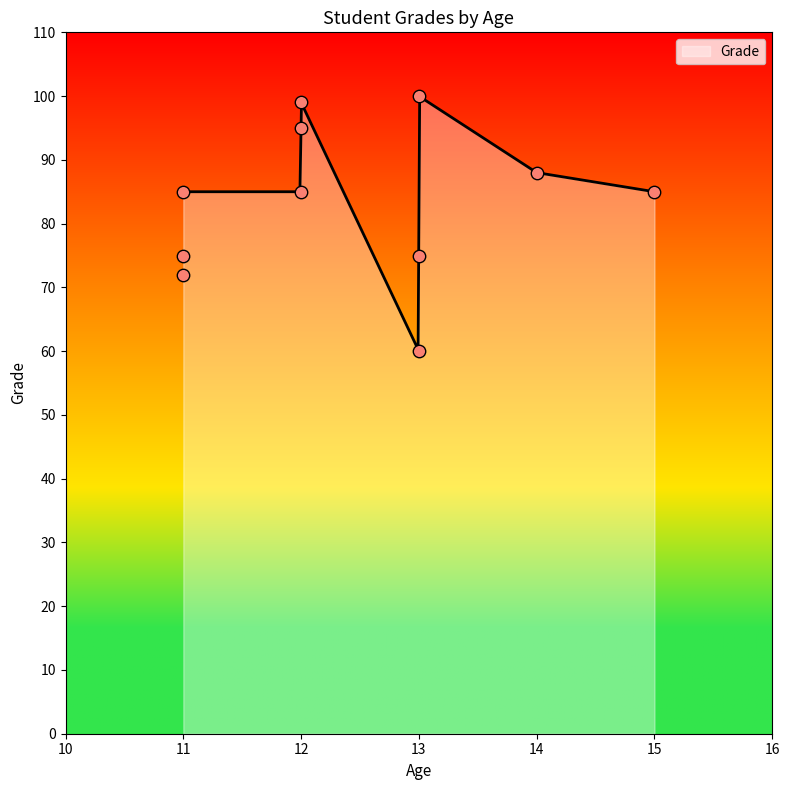

What is the lowest value of the Grade series?

60.3